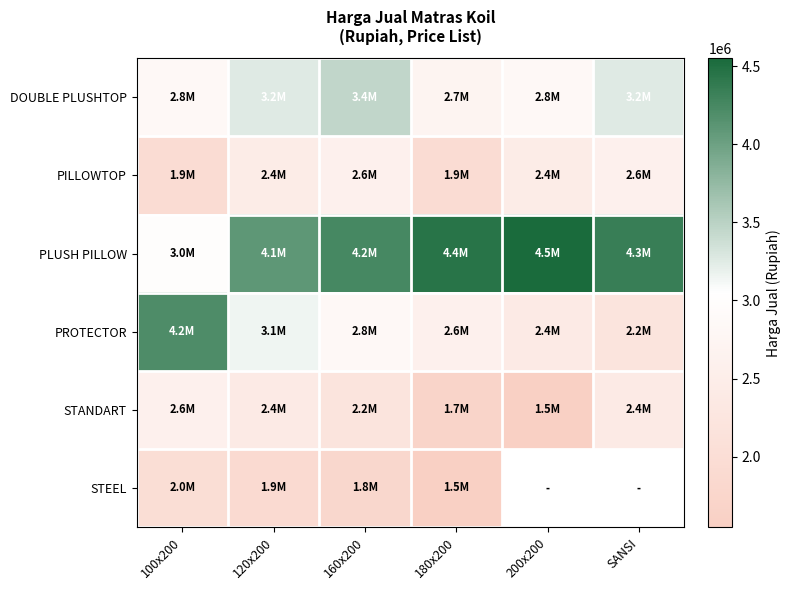

Count the number of data series in this chart.

6